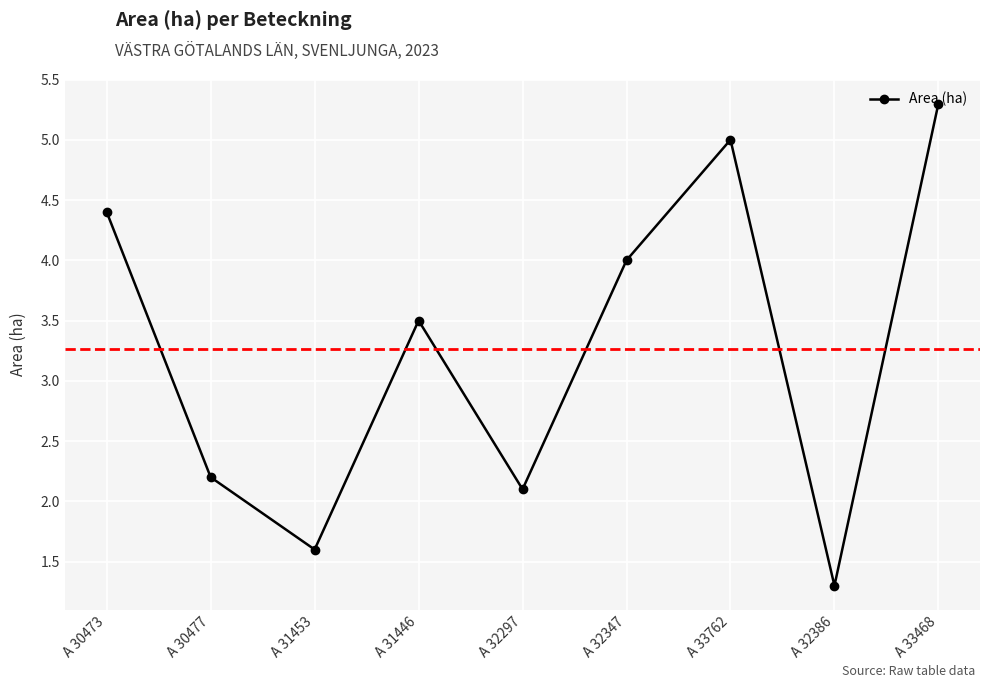

How many points are higher than both their immediate neighbors (excluding endpoints)?

2